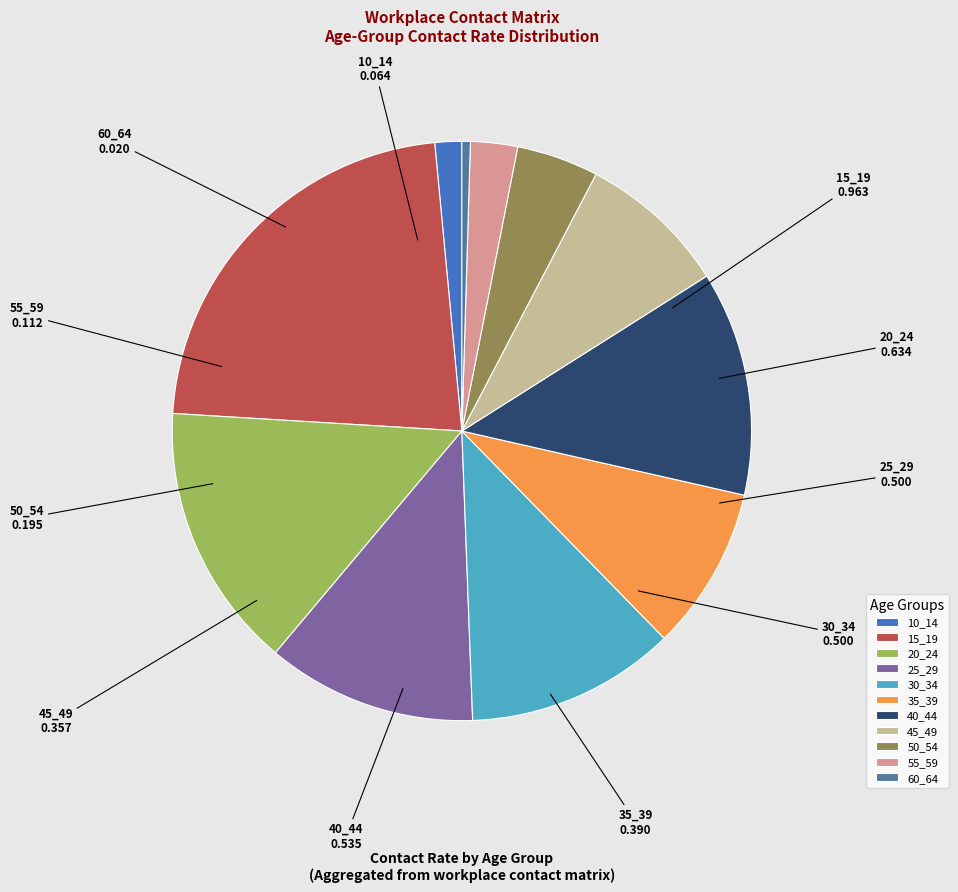

Does any single category account for the majority?

No